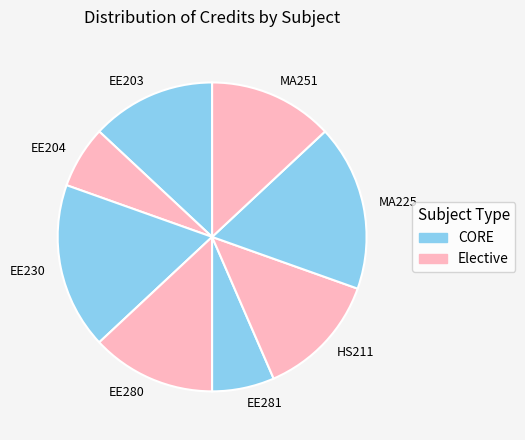

Does any single category account for the majority?

No